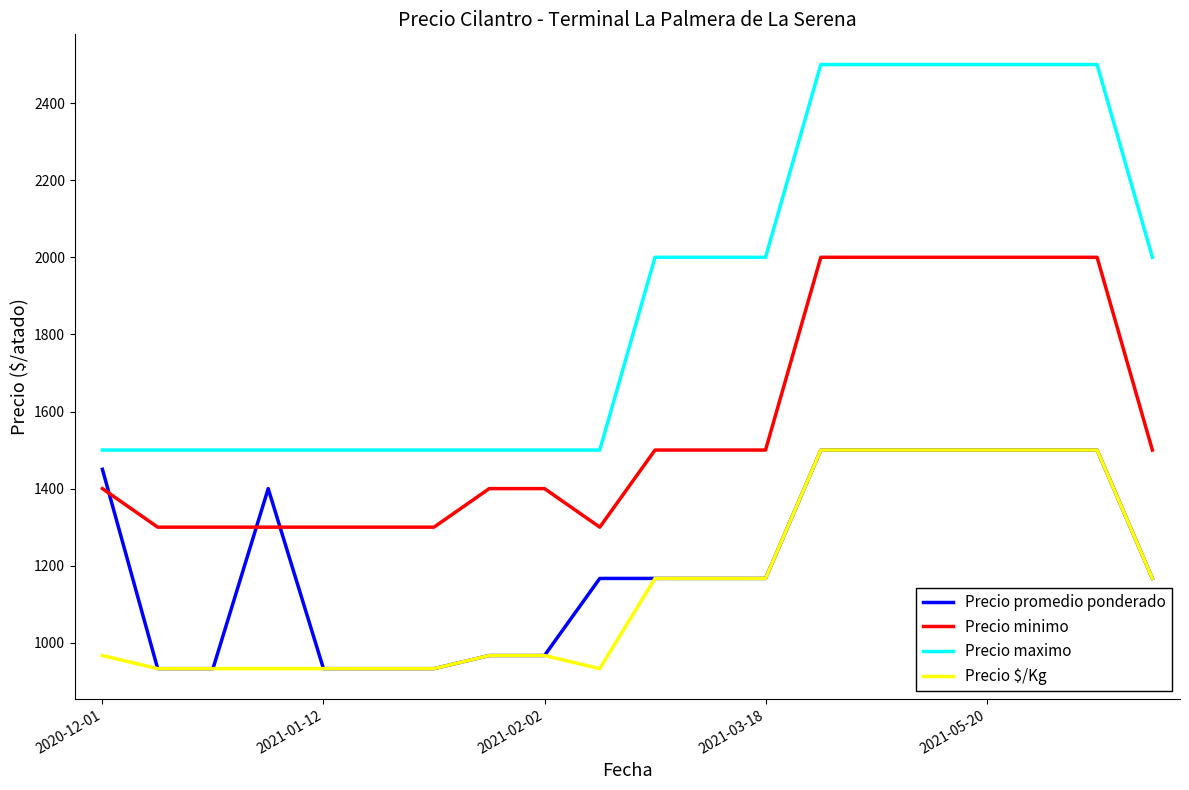

How many Precio maximo values are between 1500 and 2500?

20